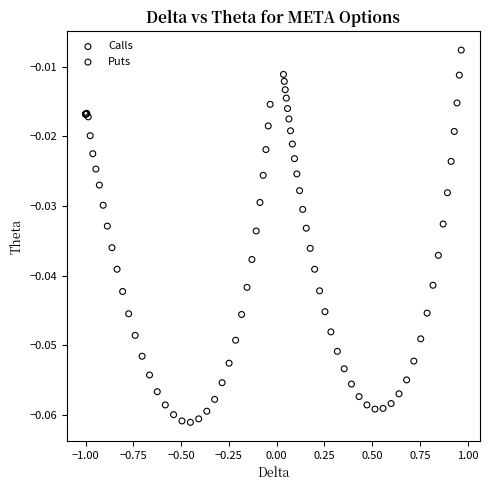

Which series reaches the maximum Y coordinate?

Calls